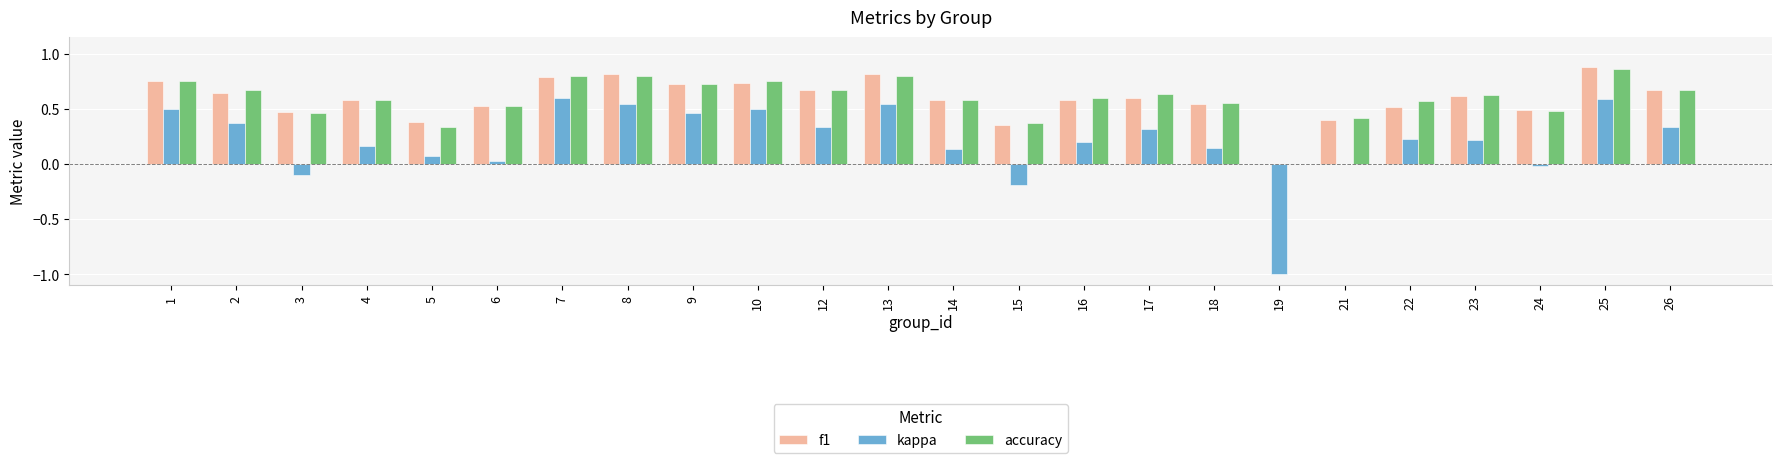

What is the sum of all kappa values?

5.0